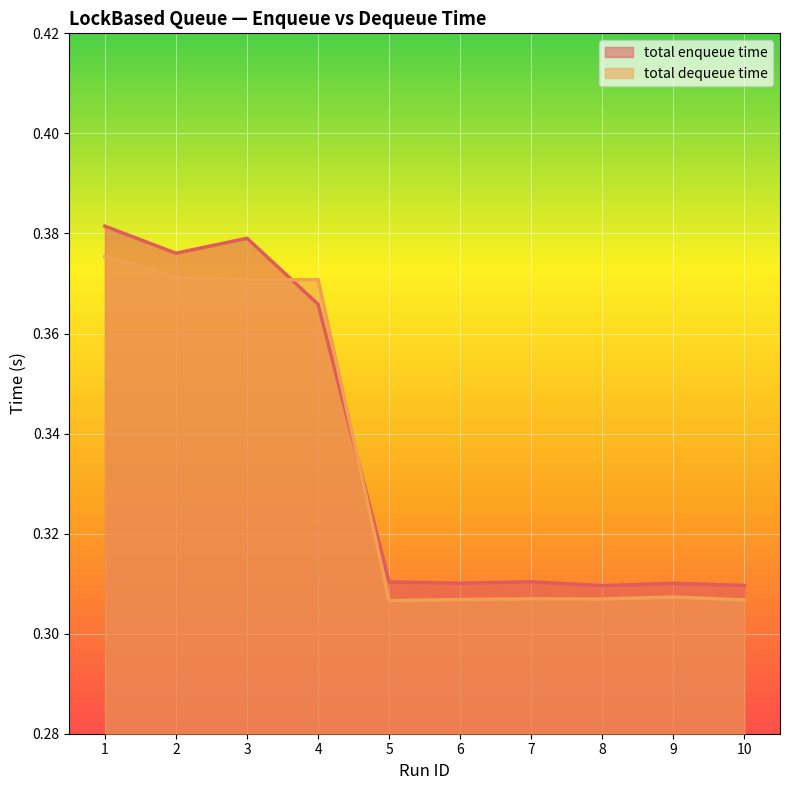

Is it true that total enqueue time equals 0.2 at 3?

False